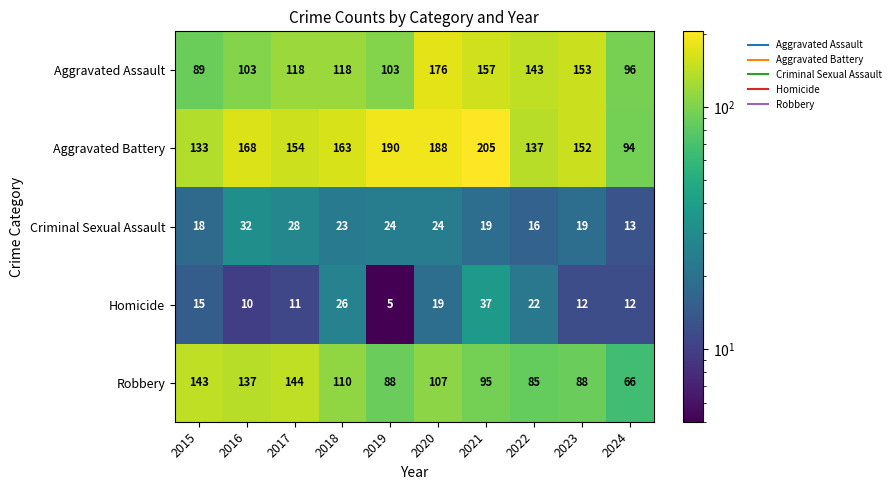

What is the difference between the highest and lowest values at 2023?

141